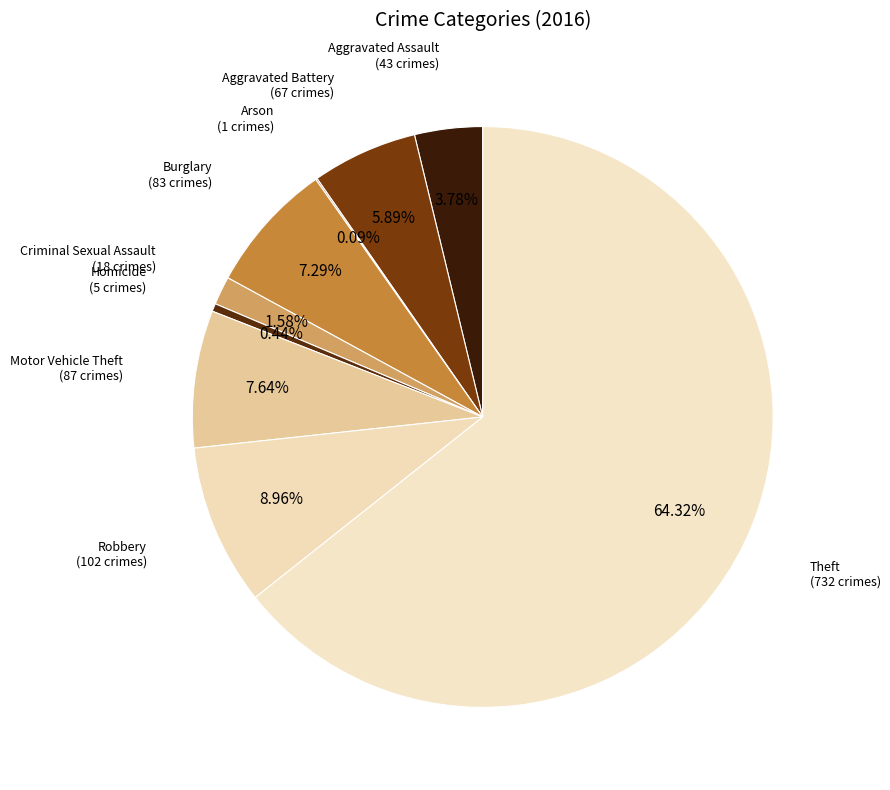

To the nearest percent, what is the difference between the largest and smallest slice percentages?

64%